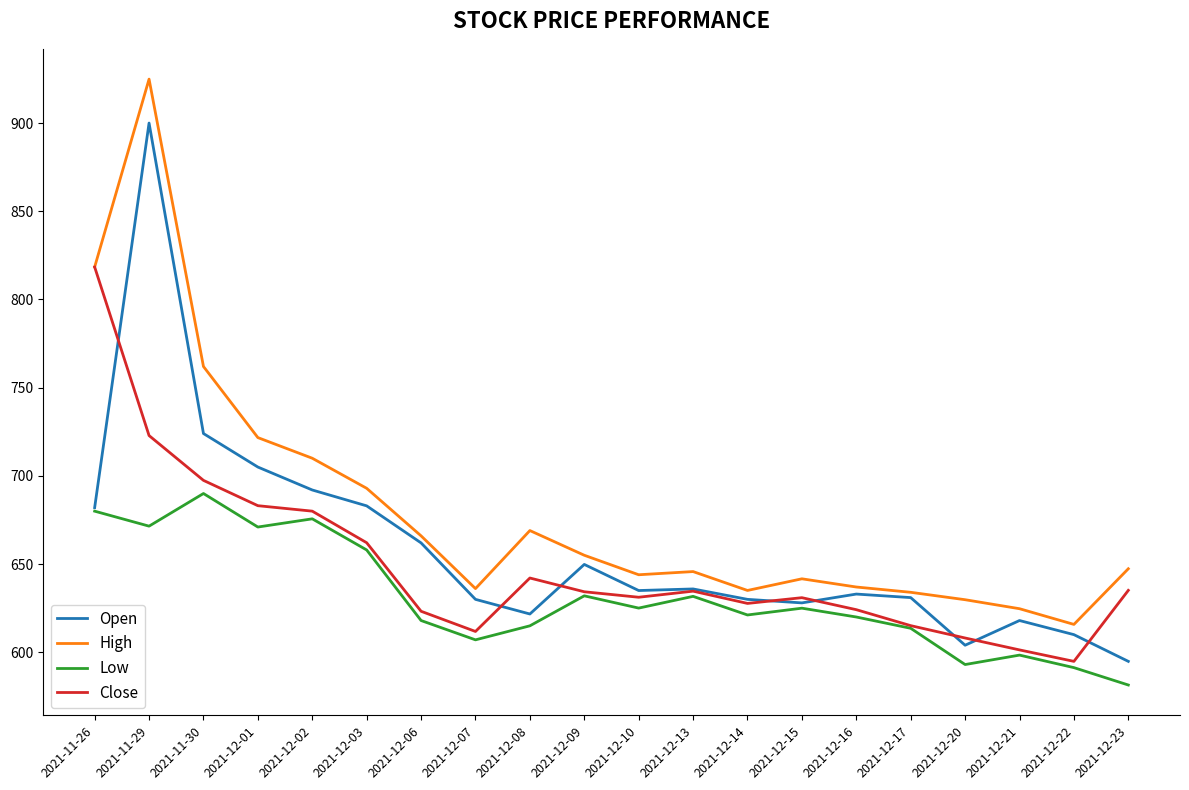

True or false: High and Low cross at least once.

False